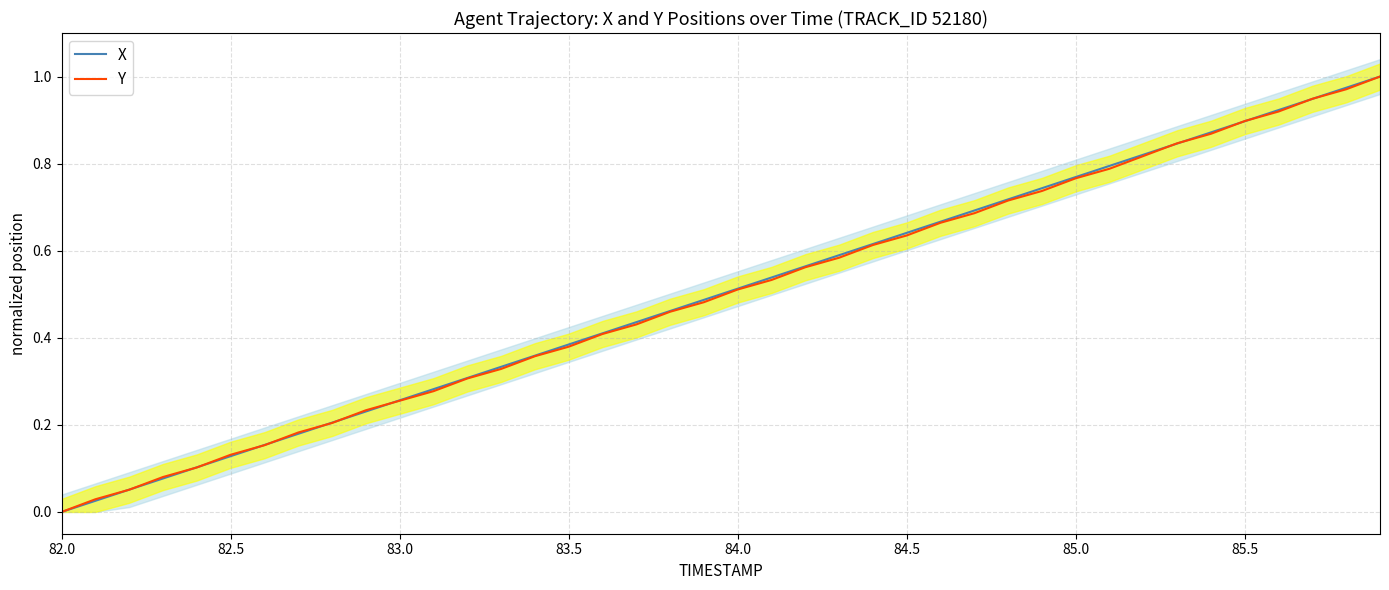

List the series in order of their peak value, highest first.

X, Y